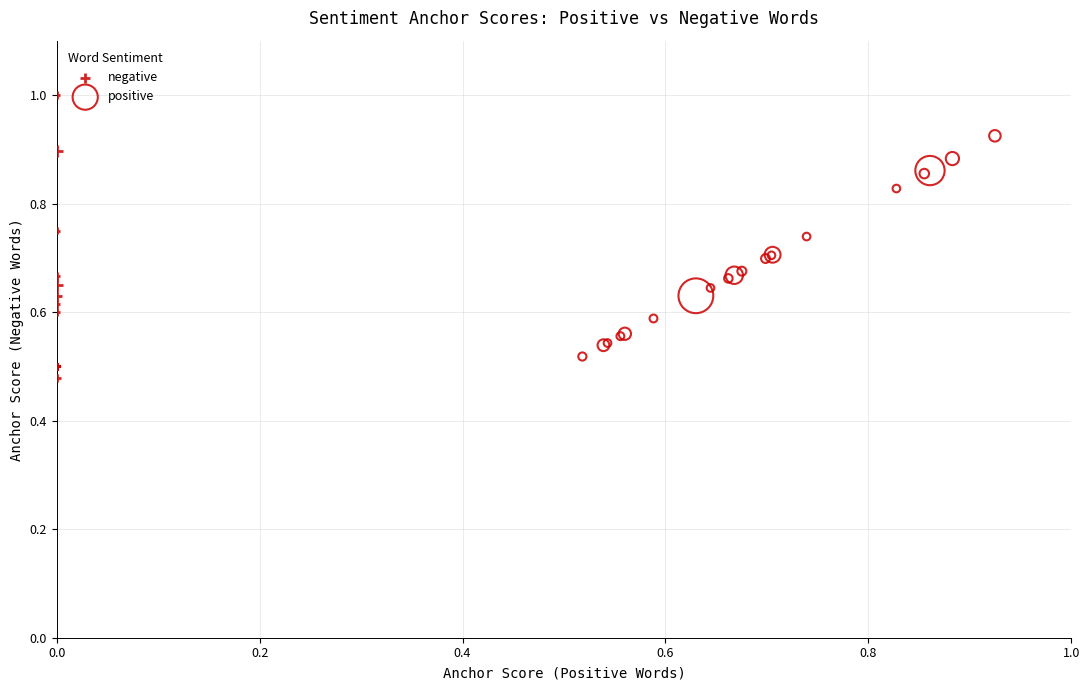

Which series has the widest spread of Y values?

negative